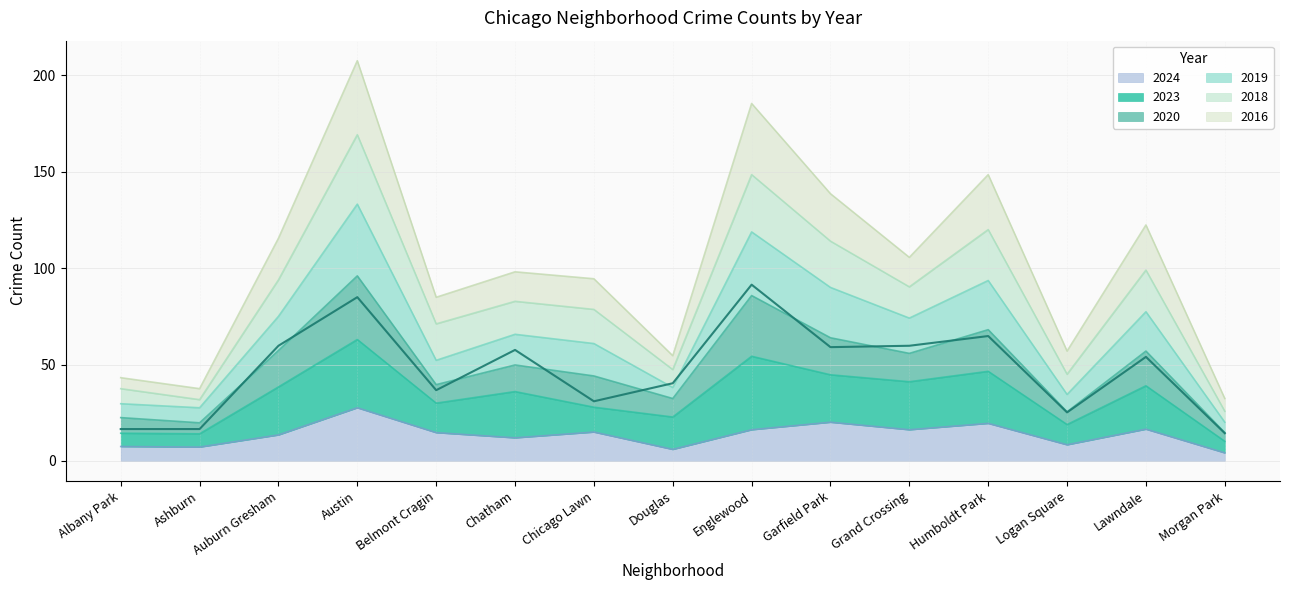

Which series has the largest range (max minus min)?

2019